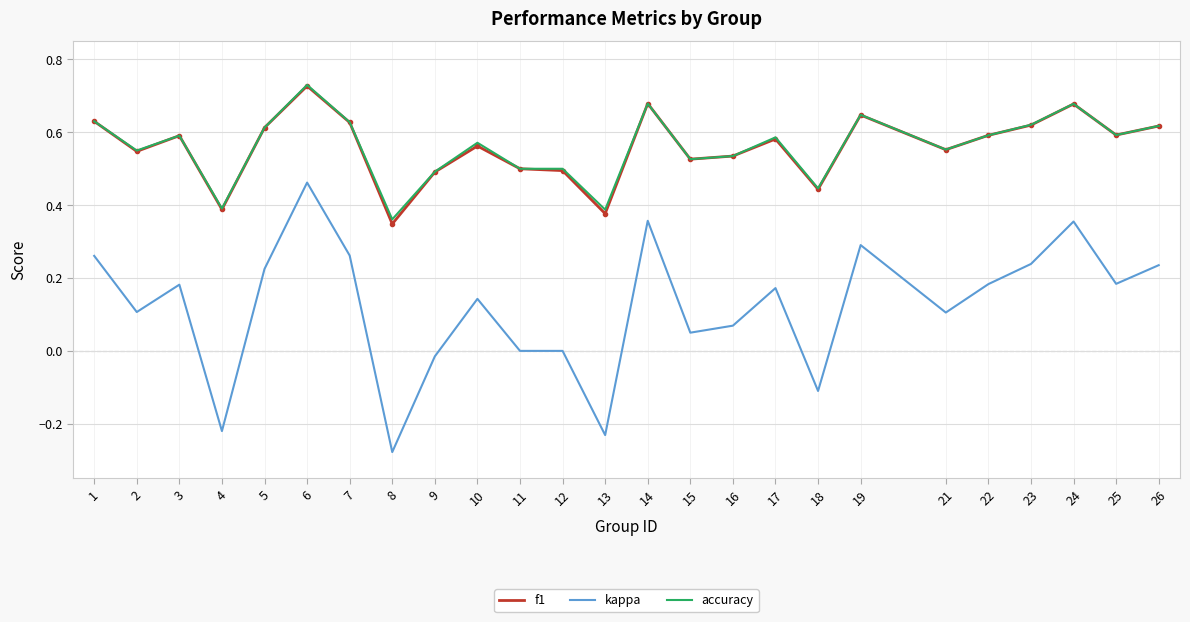

Is the value of kappa at 13 greater than the value of accuracy at 19?

No